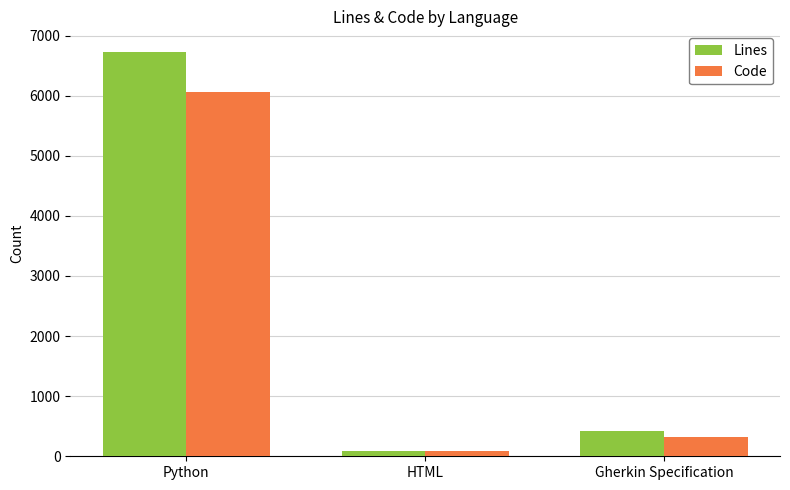

What are all the series names shown in the legend?

Lines, Code